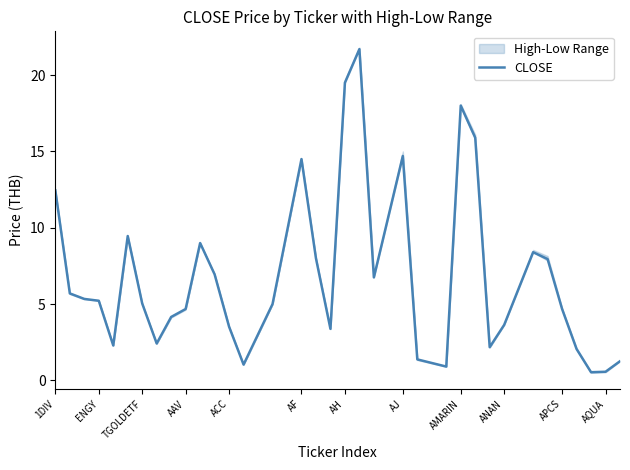

How many series are shown in this chart?

1